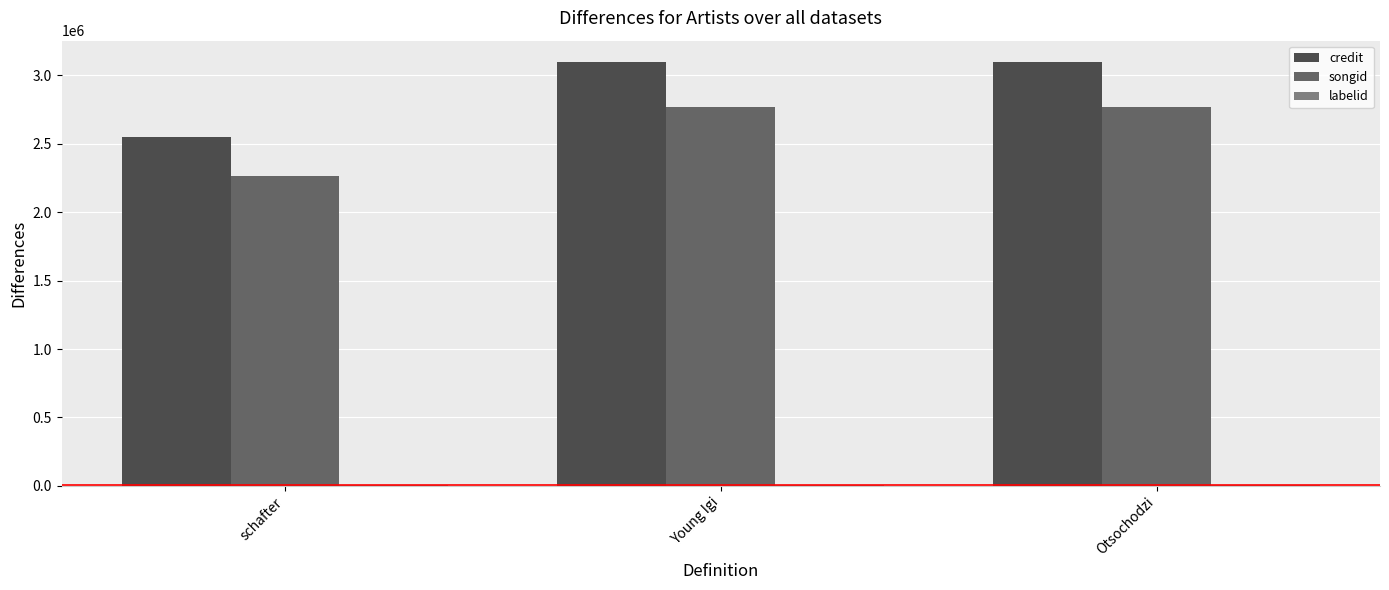

Is it true that songid equals 2769205 at Otsochodzi?

True